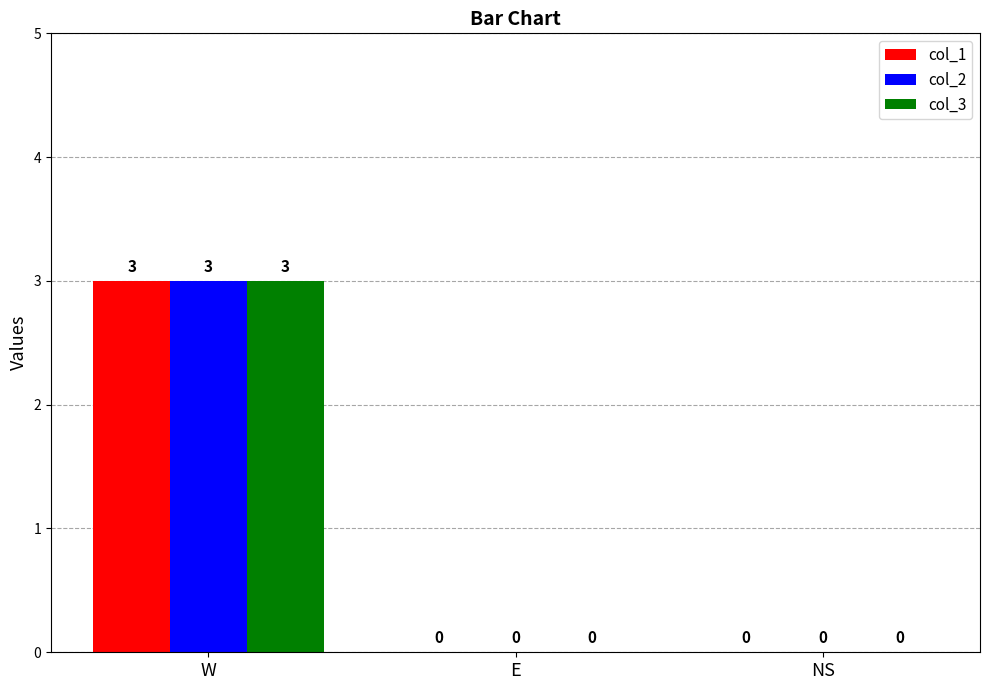

Are the bars horizontal?

No